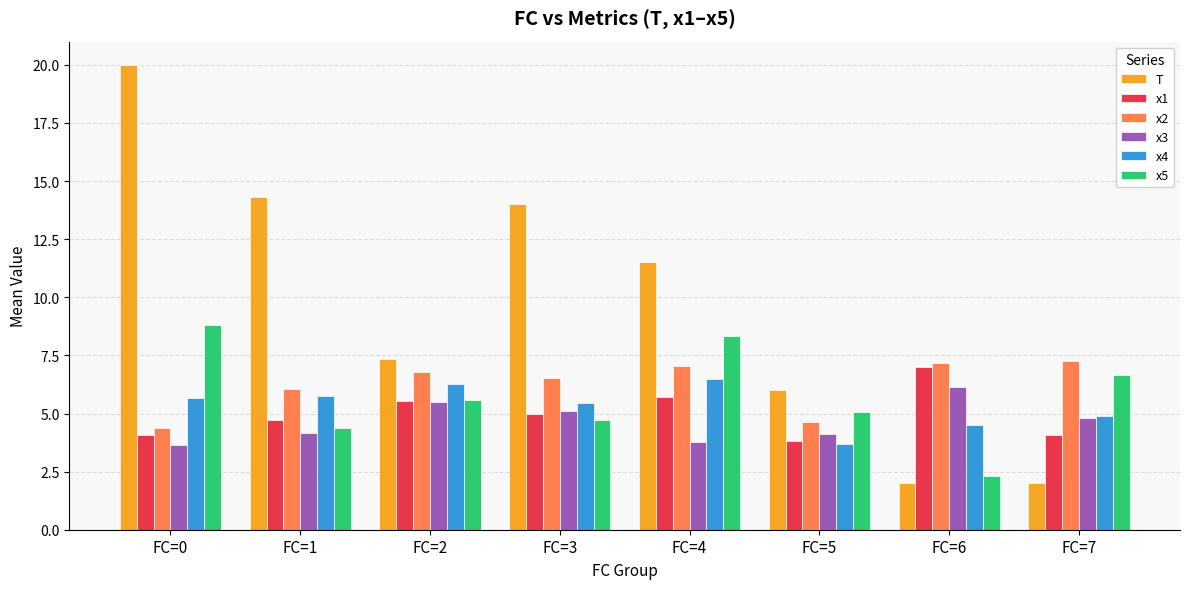

What is the difference between the maximum and minimum values in the x1 series?

3.2